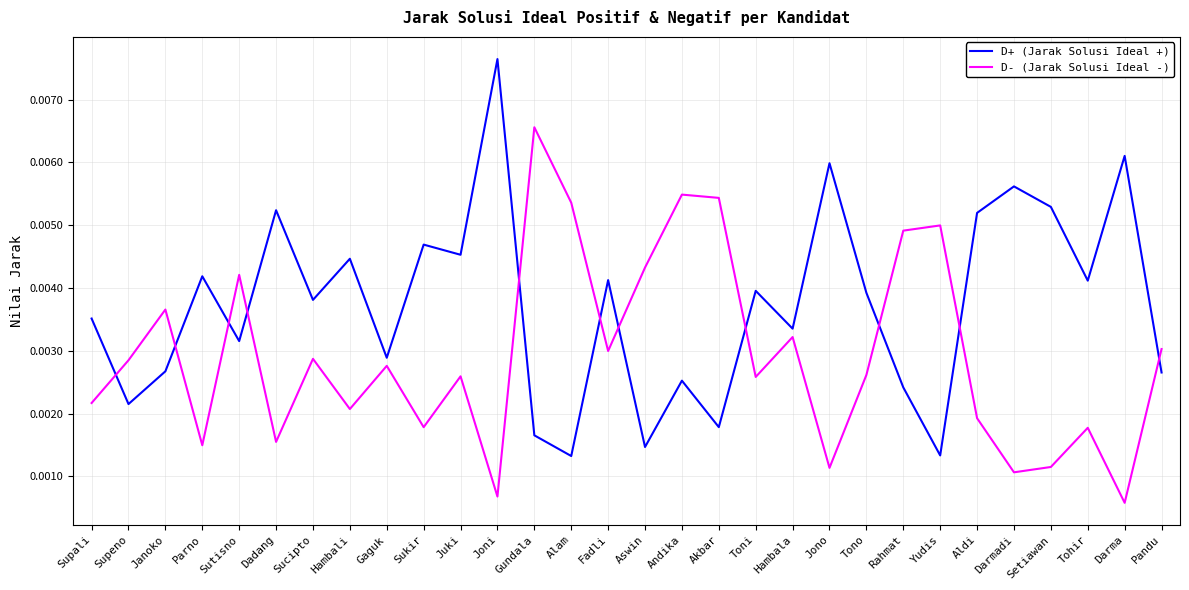

True or false: D+ (Jarak Solusi Ideal +) has more than 0 interior local peaks.

True